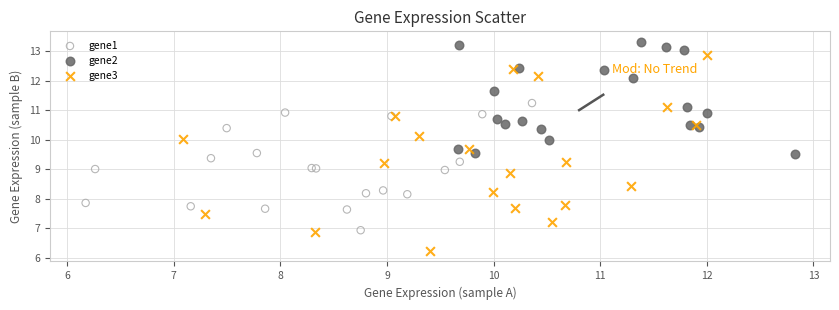

Which series reaches the minimum Y coordinate?

gene3